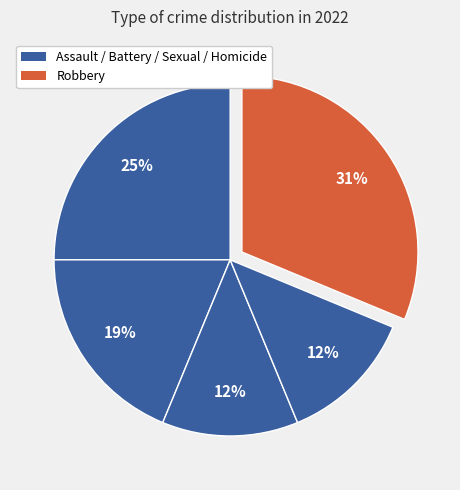

Count the number of slices in the pie.

5